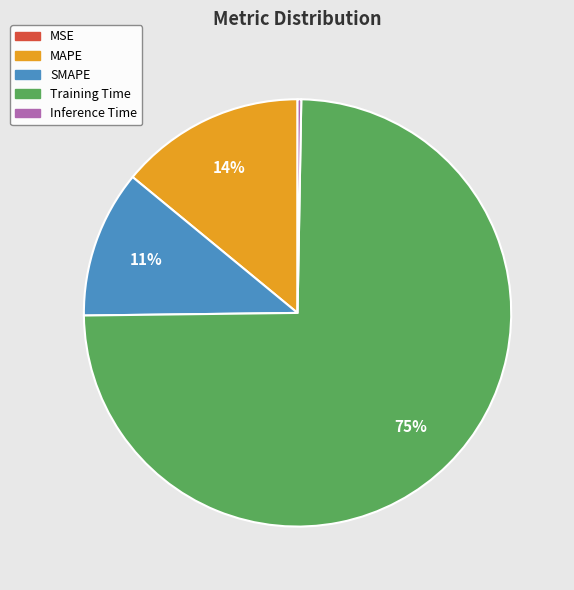

Do MAPE and SMAPE together represent more than half of the pie?

No